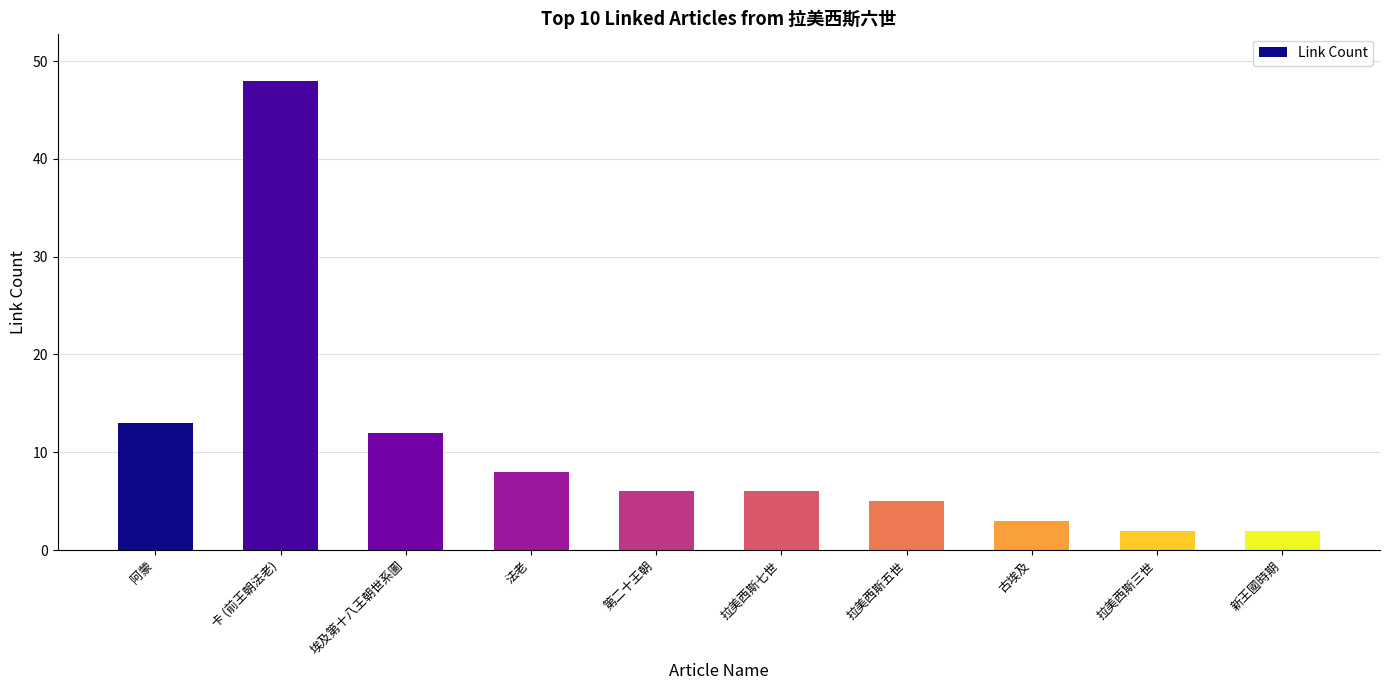

Does the chart contain stacked bars?

No